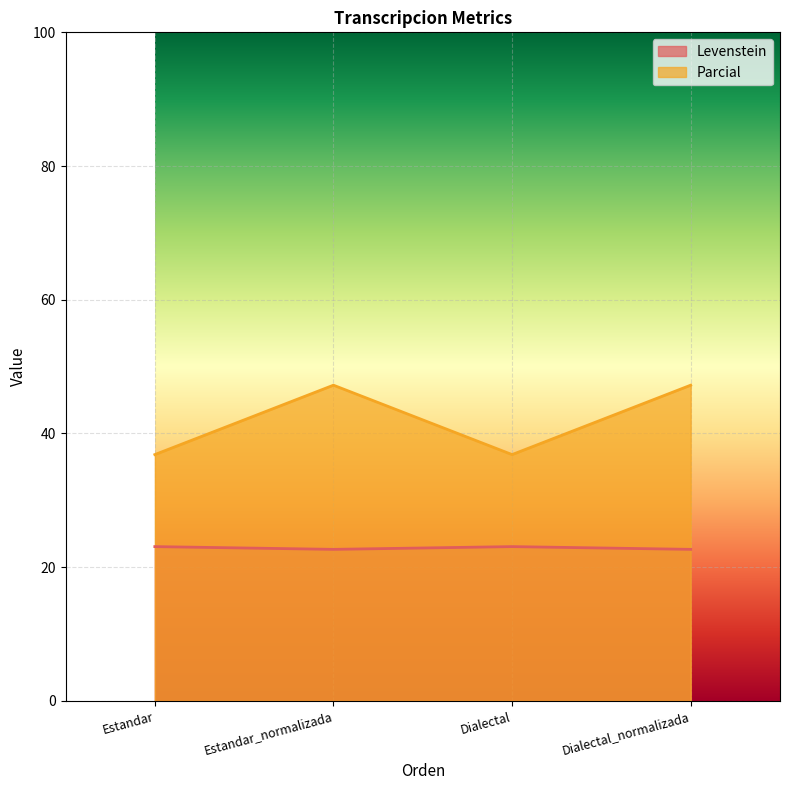

How many categories are shown in the chart?

4